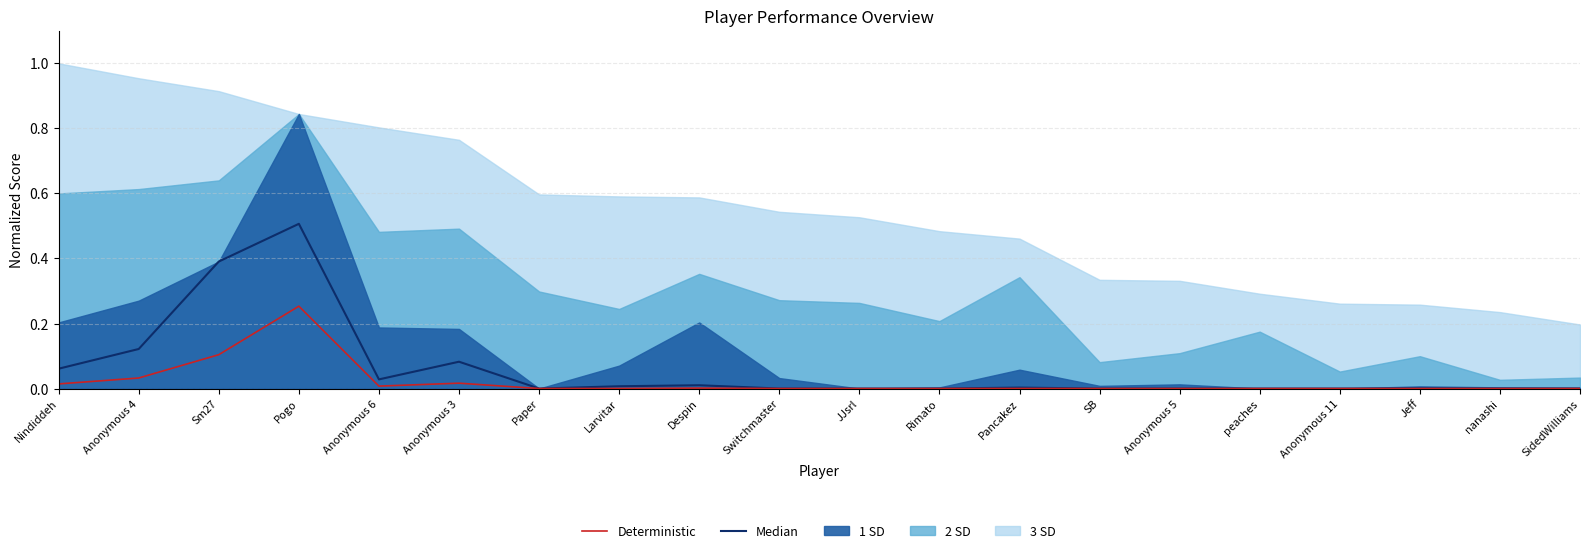

The Median series shows 0.0 at Paper. True or false?

True